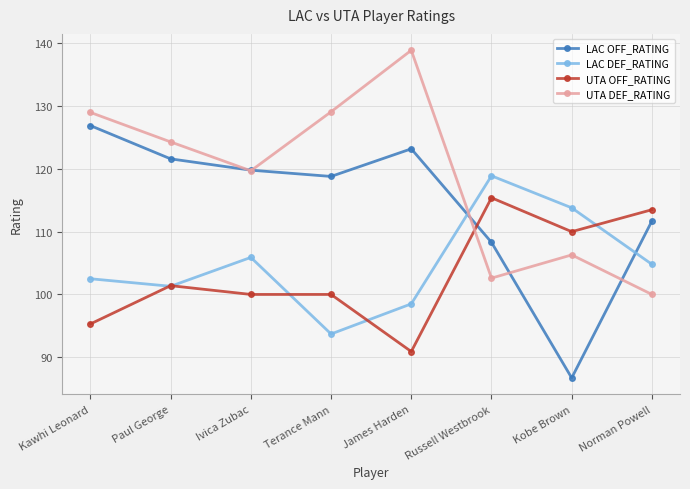

Which series has the largest total across all categories?

UTA DEF_RATING